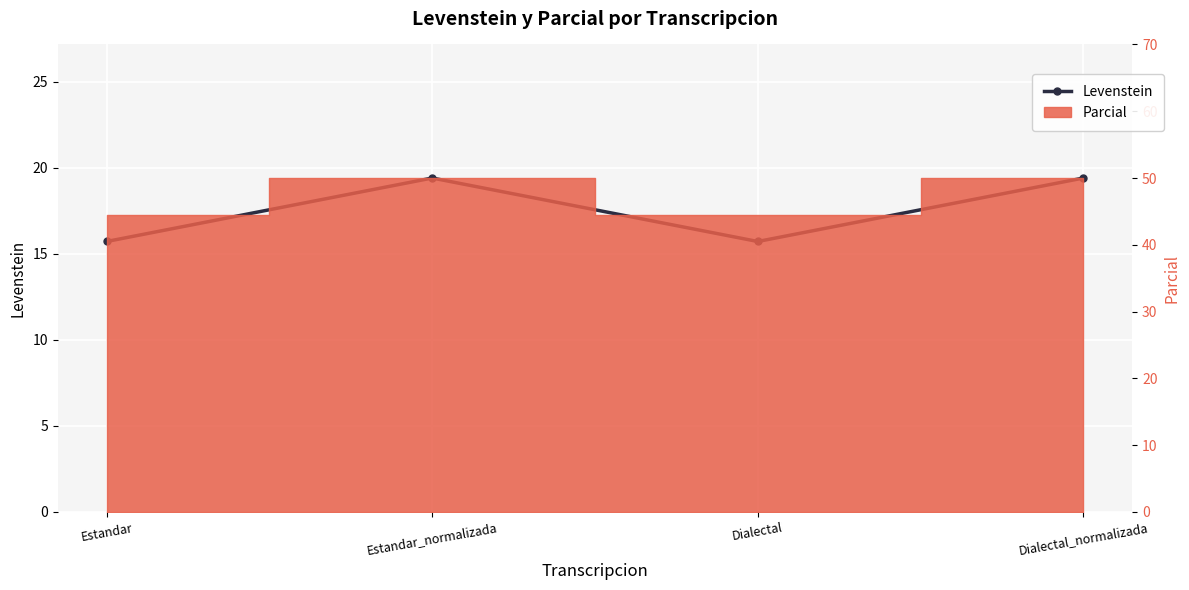

What is the ratio of the value at Estandar to the value at Estandar_normalizada?

0.8